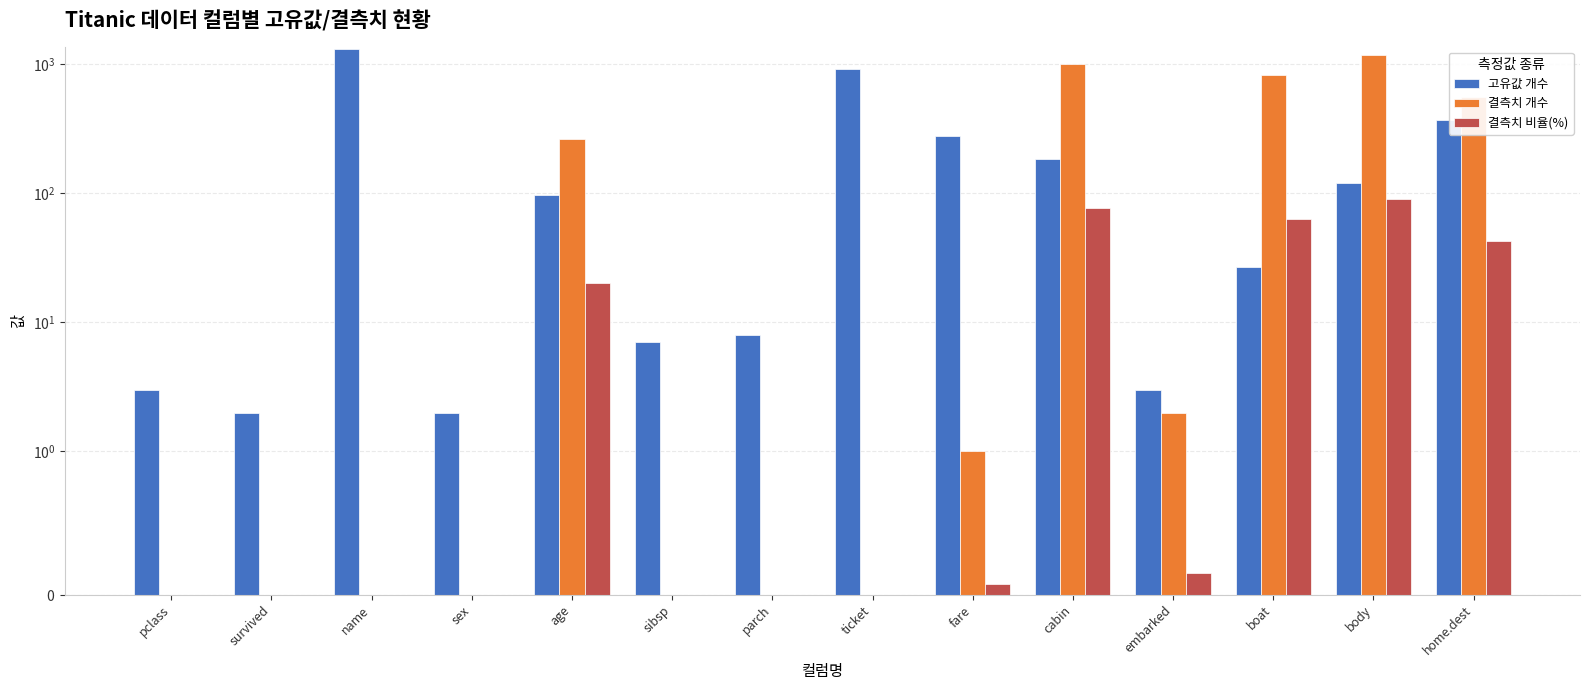

How many values in the 결측치 개수 series are below 1?

7